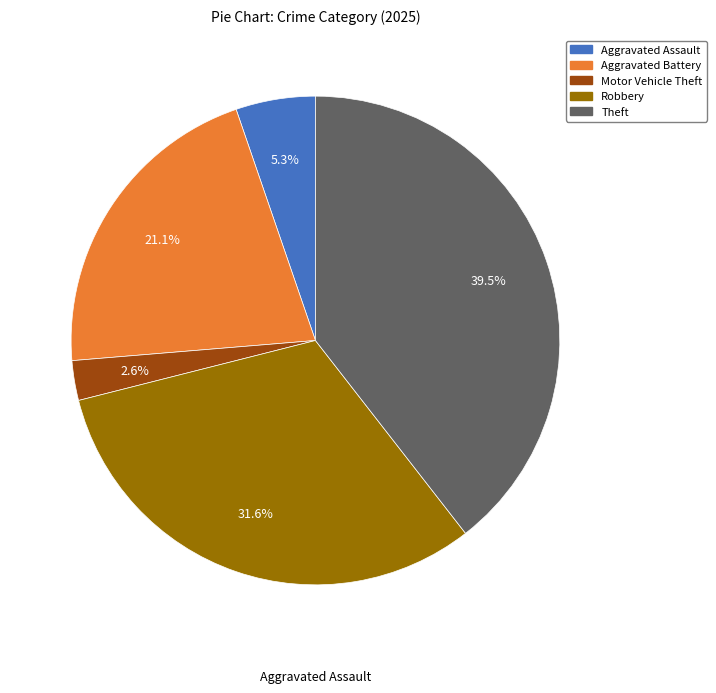

Between Theft and Motor Vehicle Theft, which is larger?

Theft